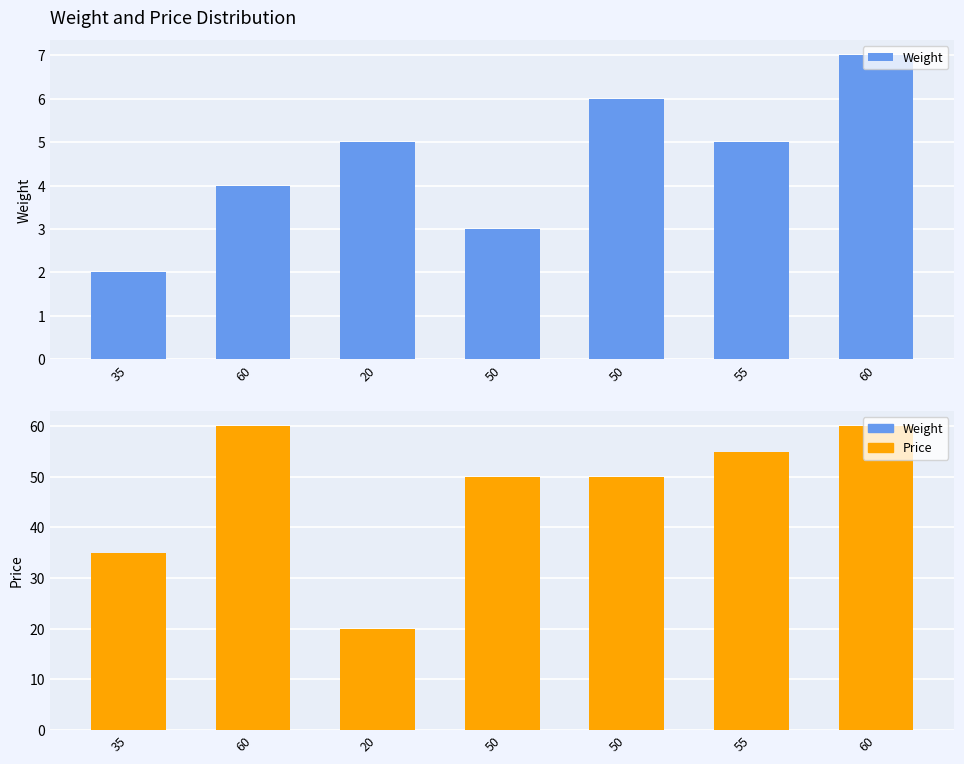

Which series has the widest spread of values?

Price